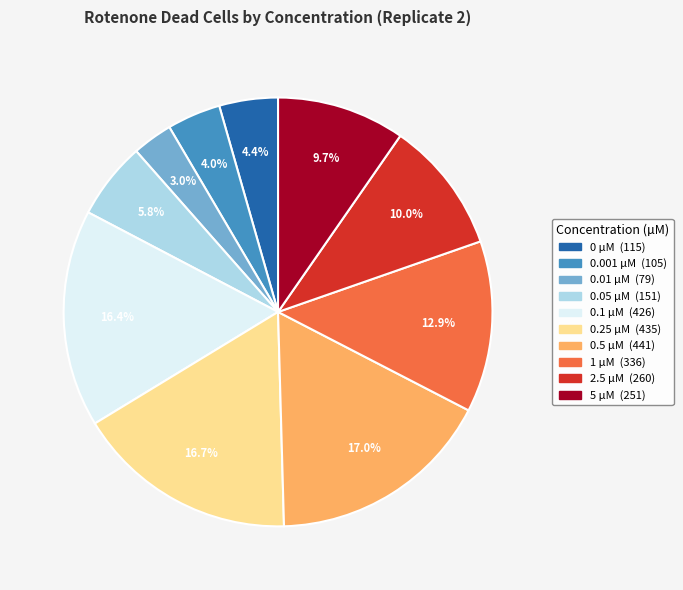

Is there a majority slice in this chart?

No